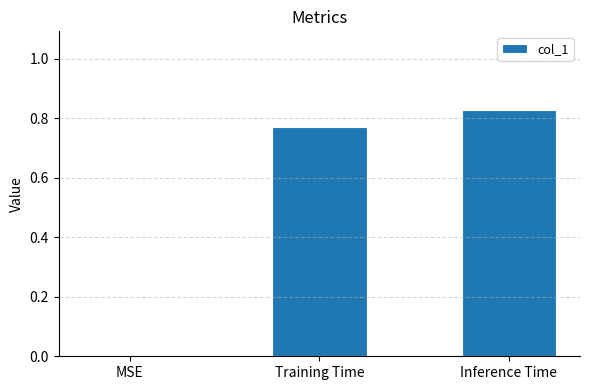

At which category does the chart reach its peak across all series?

Inference Time